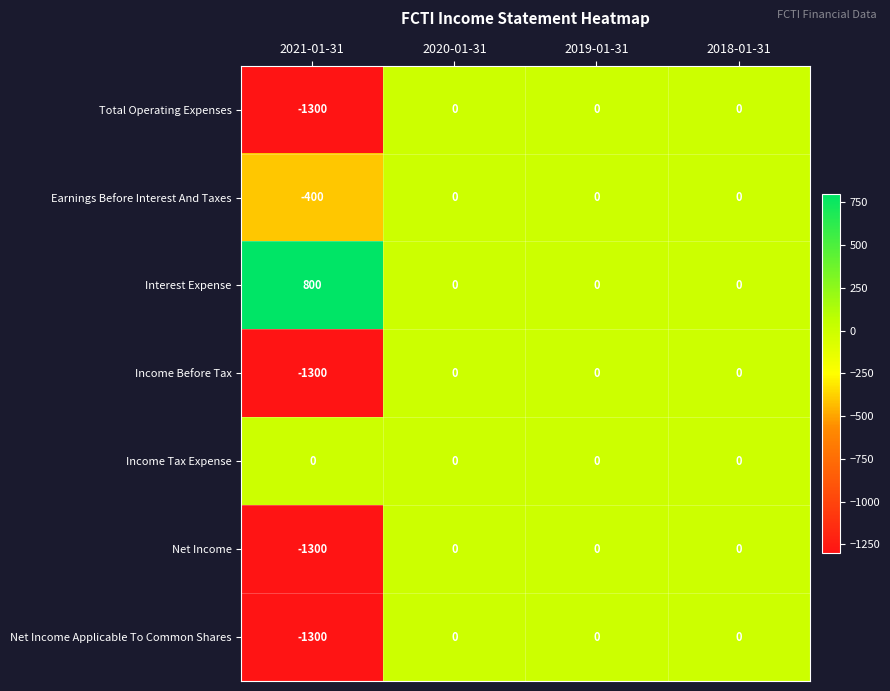

What is the sum of the Total Operating Expenses values at 2020-01-31 and 2021-01-31?

-1300